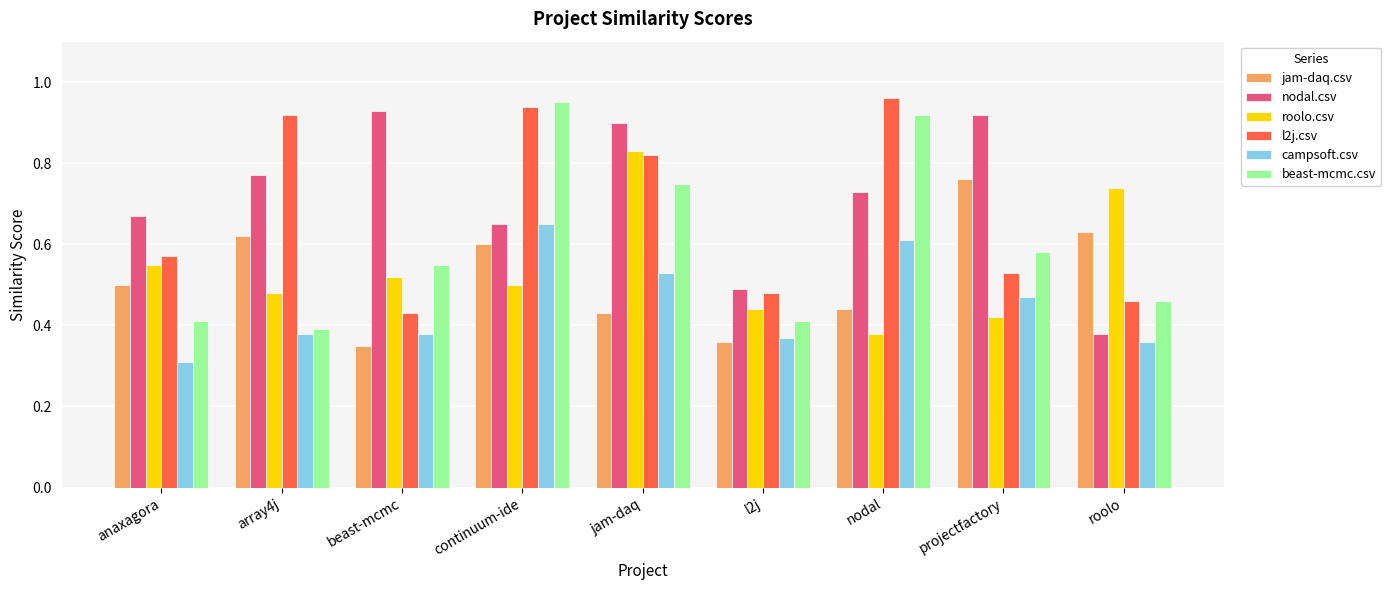

At how many categories does at least one series exceed 0?

9